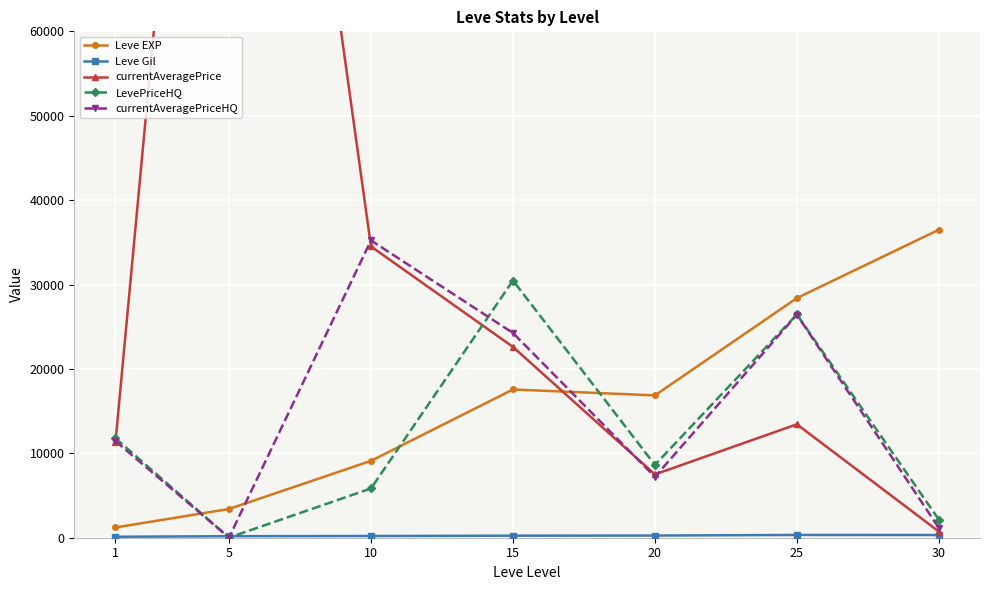

The Leve Gil series shows 50.8 at 5. True or false?

False